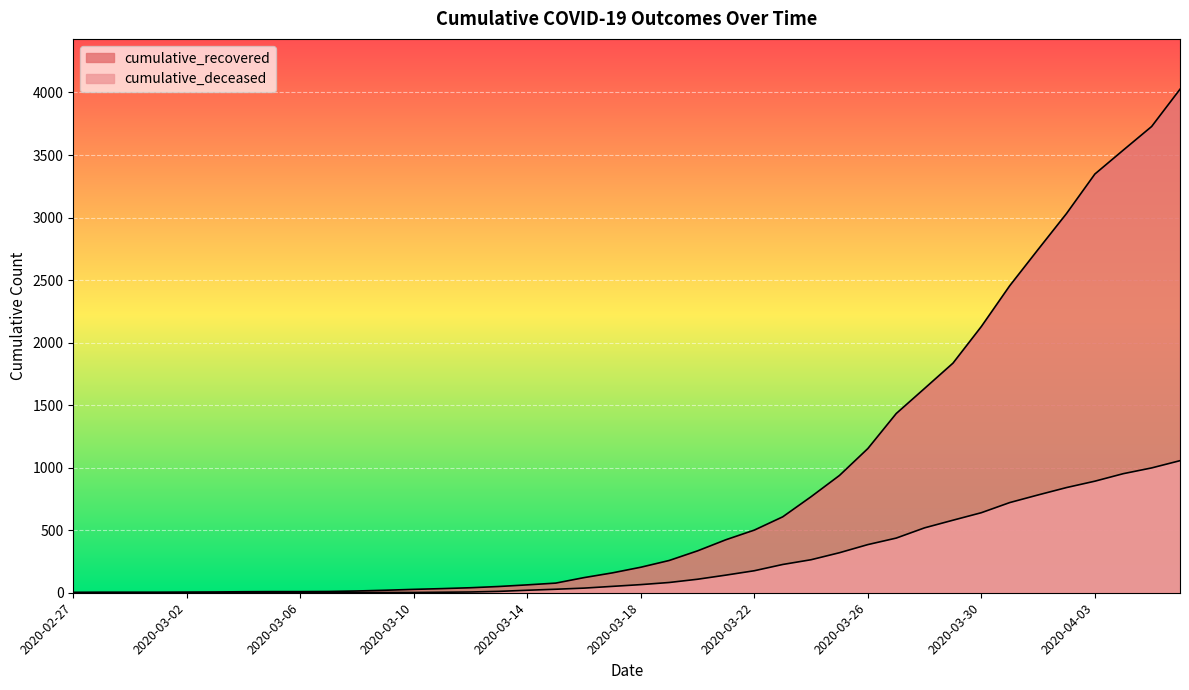

What are all the series names shown in the legend?

cumulative_recovered, cumulative_deceased